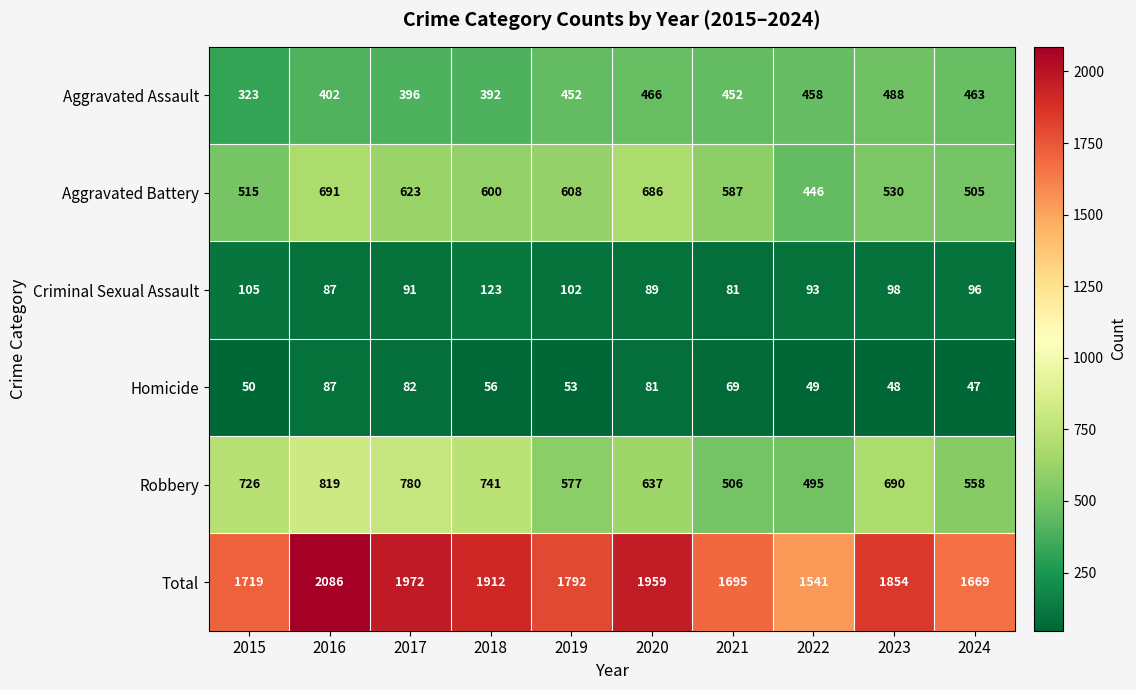

The Criminal Sexual Assault series shows 172 at 2023. True or false?

False